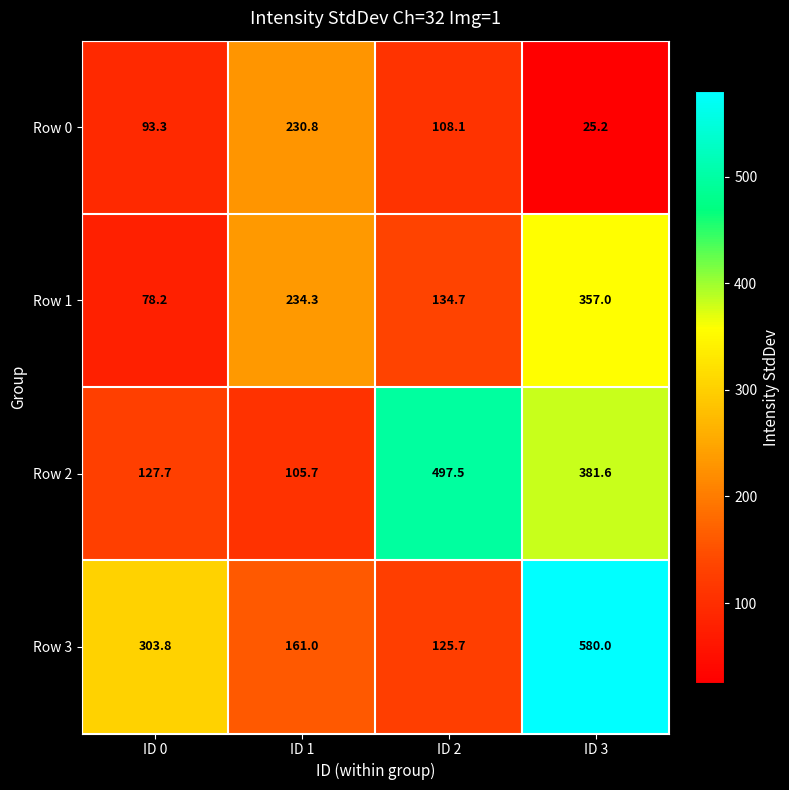

What is the difference between the maximum and minimum values in the Row 2 series?

391.8